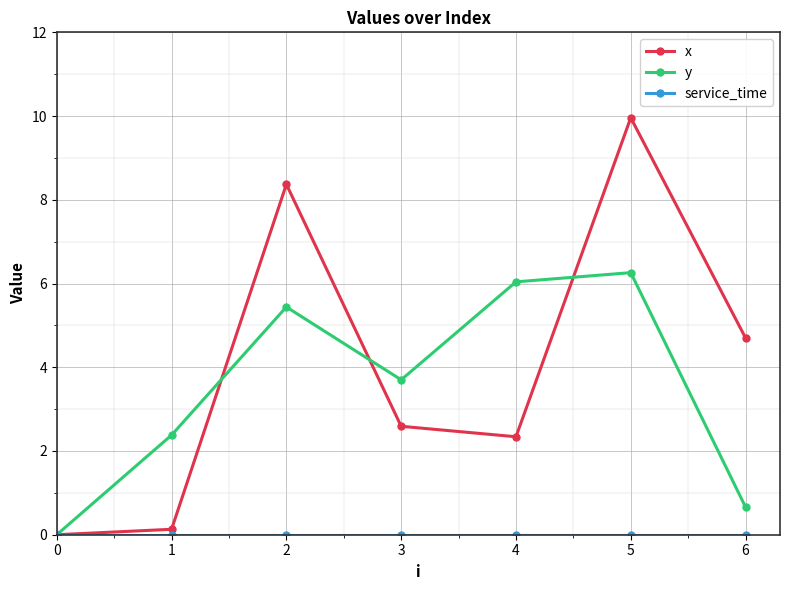

Read the y value at 4.

6.0